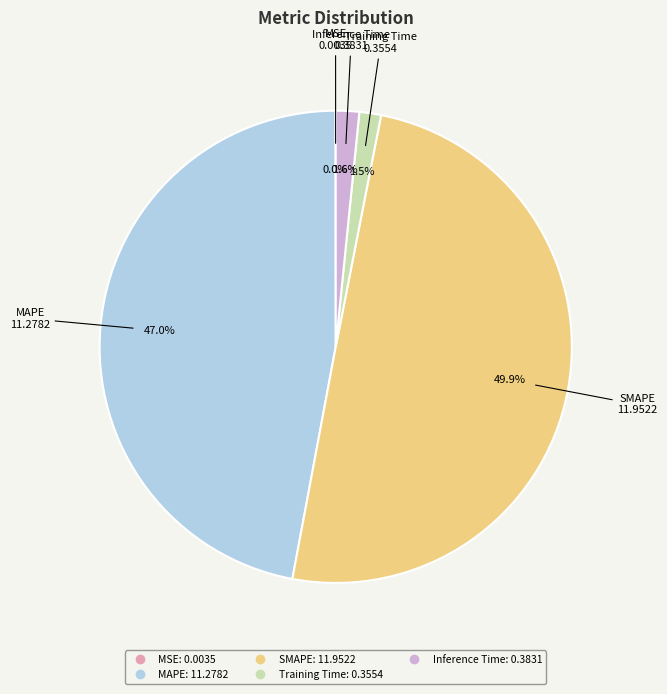

What is the largest slice in the pie chart?

SMAPE